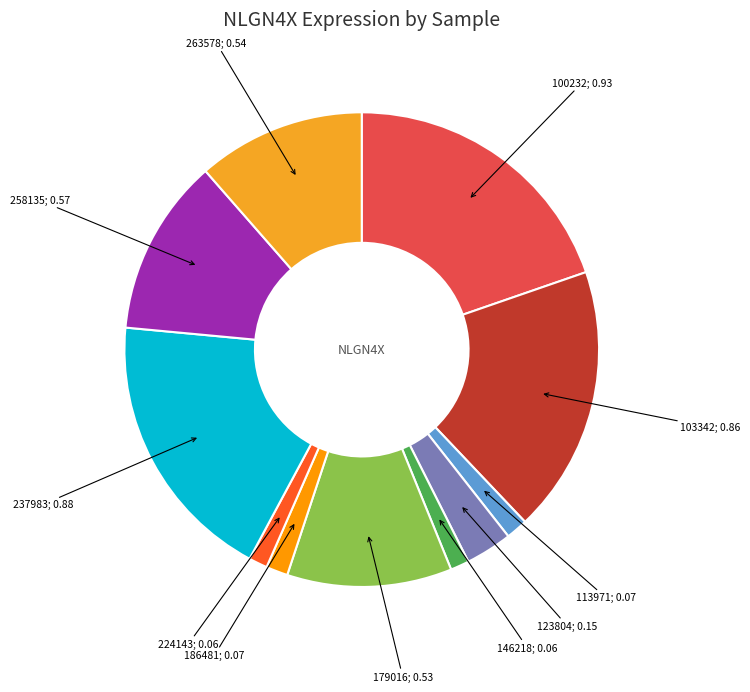

Is there any slice that represents more than half of the pie?

No